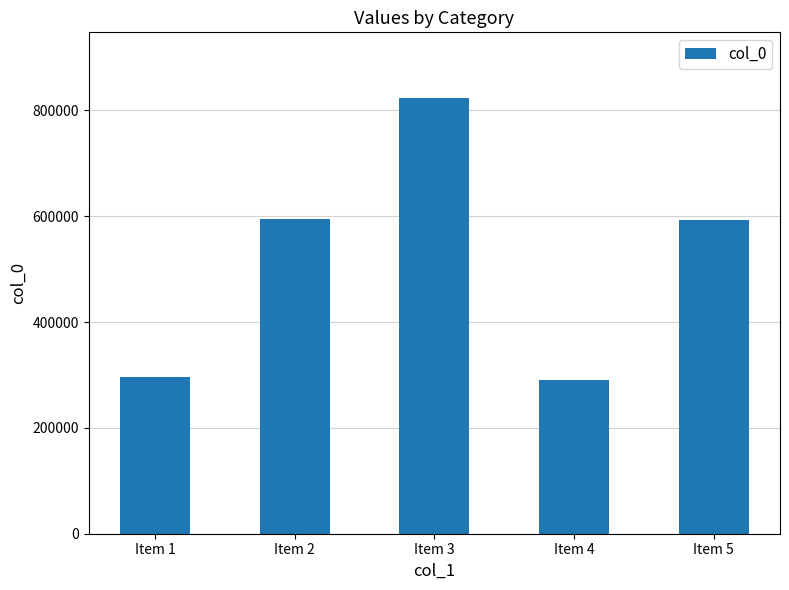

What is the ratio of the value at Item 1 to the value at Item 2?

0.5